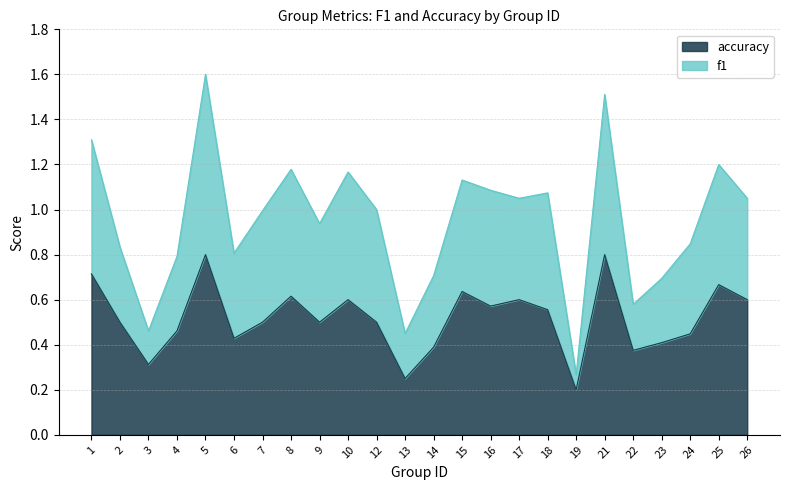

How many accuracy values are between 0 and 1?

24